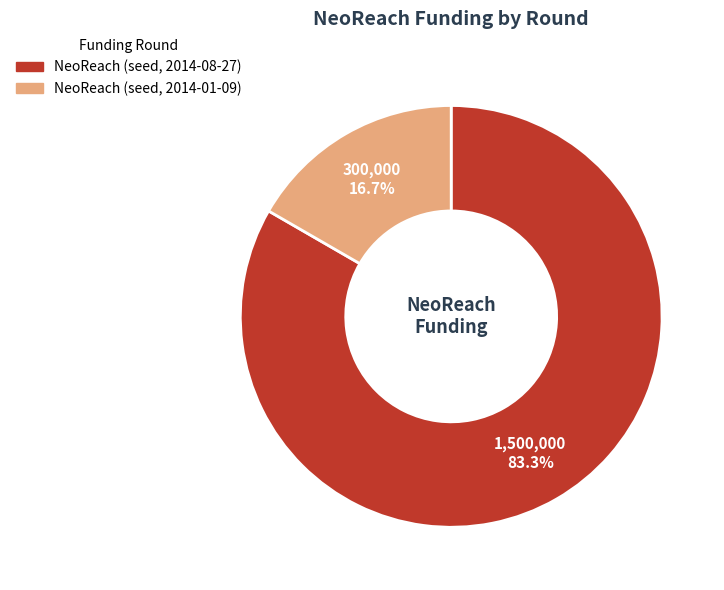

To the nearest percent, what portion does NeoReach (seed, 2014-01-09) represent?

17%